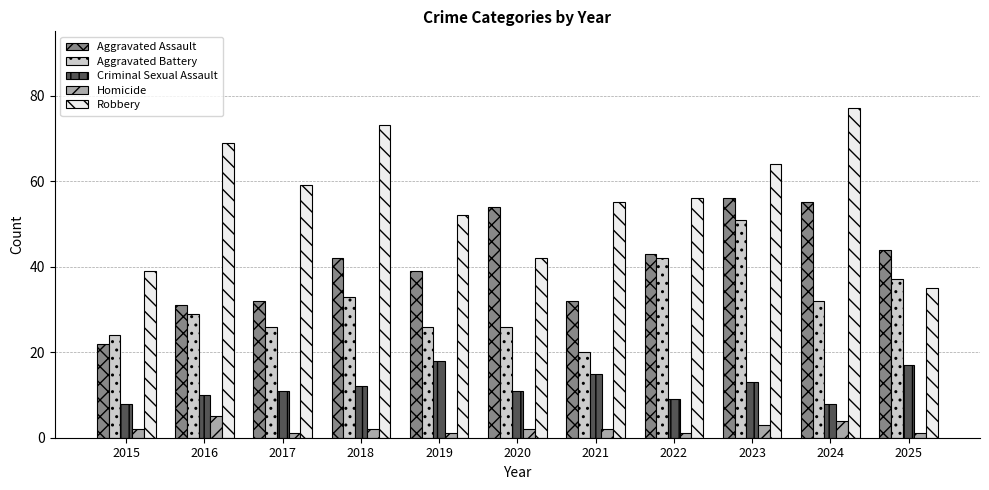

True or false: Homicide has a value of 1 at 2019.

True